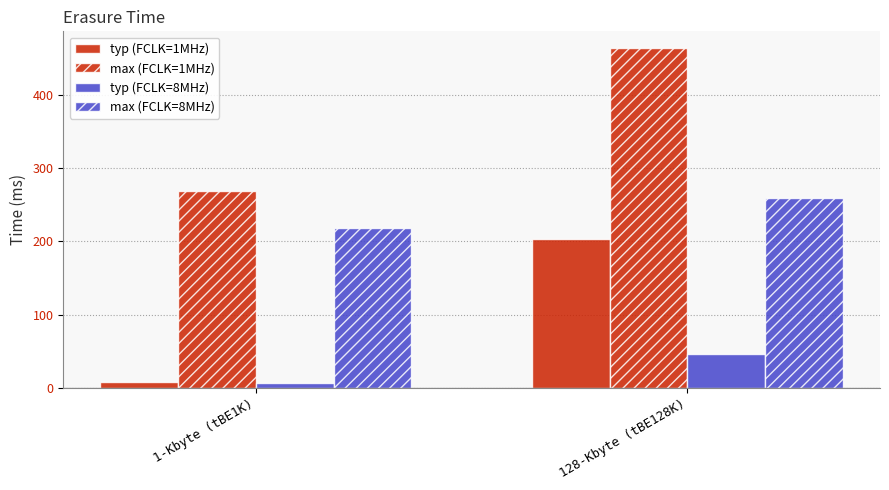

What is the value of the typ (FCLK=8MHz) bar at the 1st from the left?

5.8